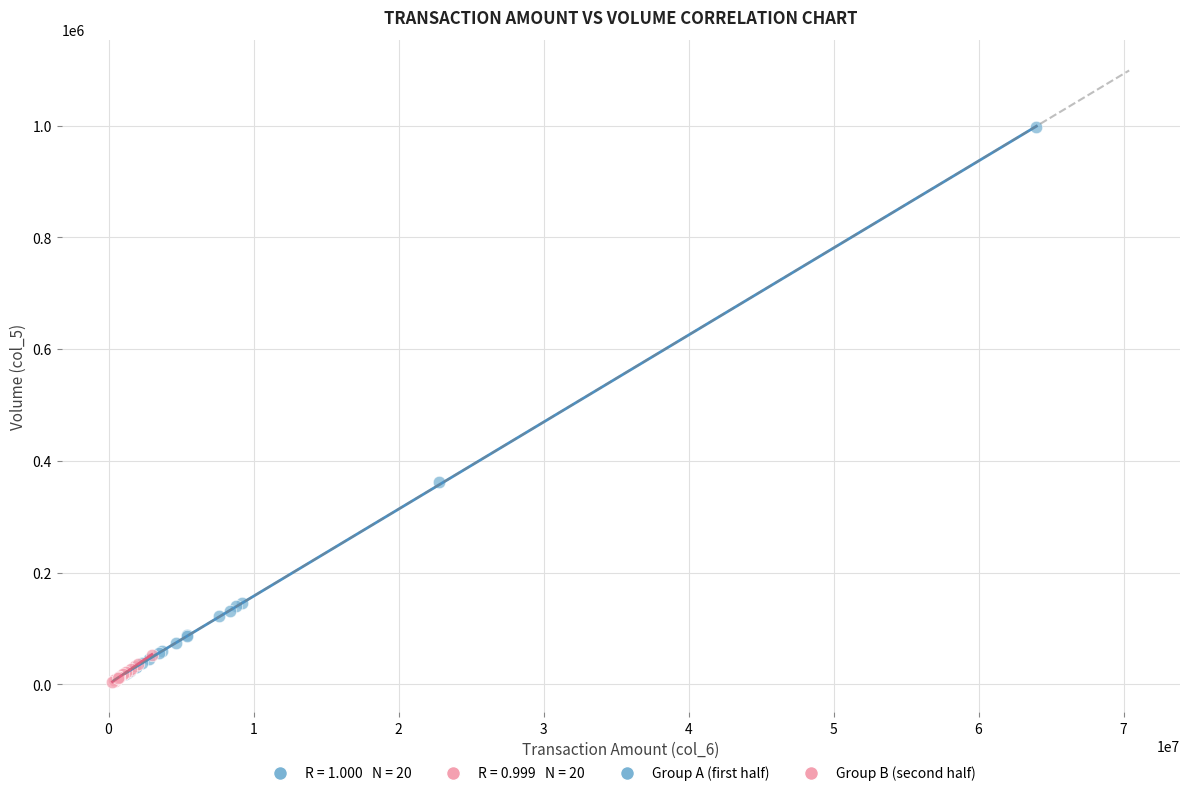

Which series has the largest Y range (max minus min)?

Group A (first half)